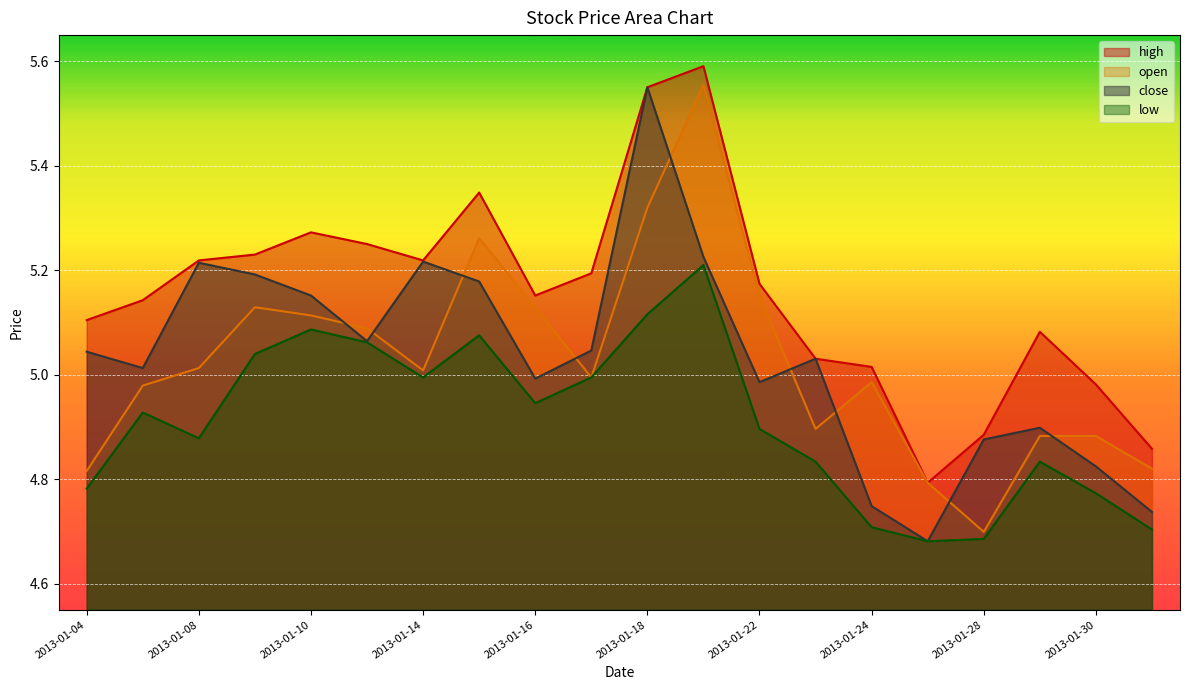

What is the total value across all series at 2013-01-11?

20.5